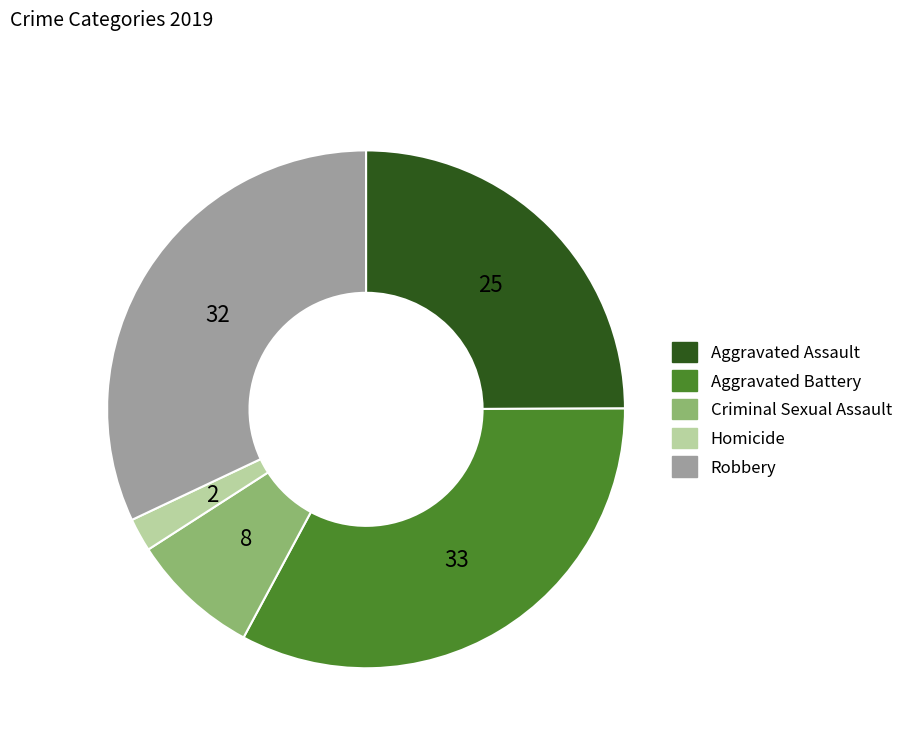

How many segments does this pie chart have?

5